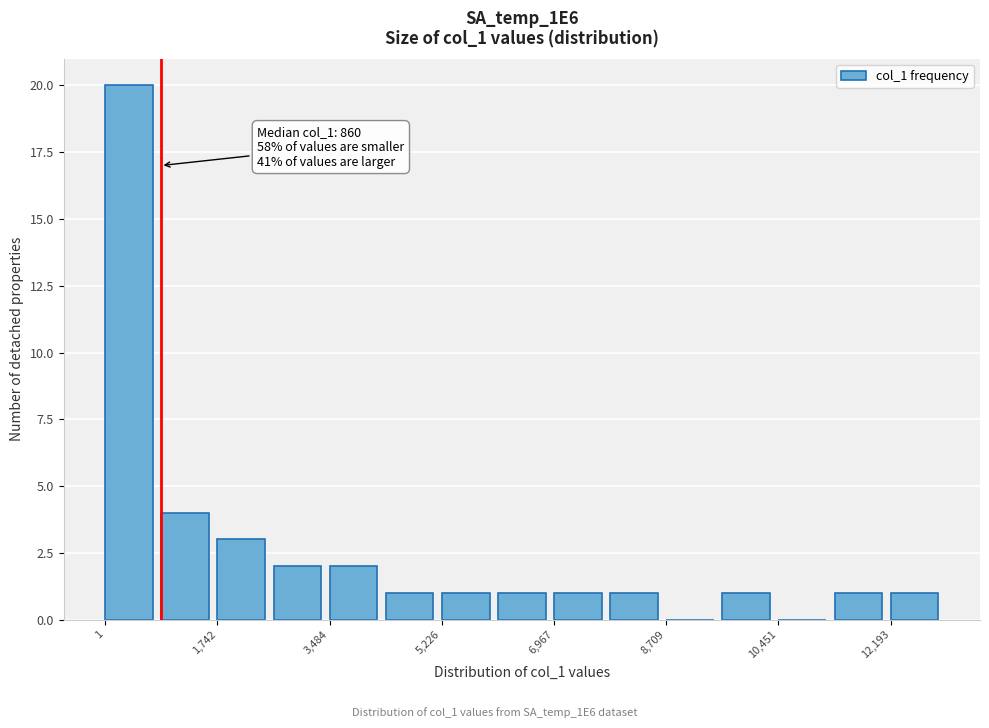

Which range on the x-axis has the tallest bar?

0 to 800